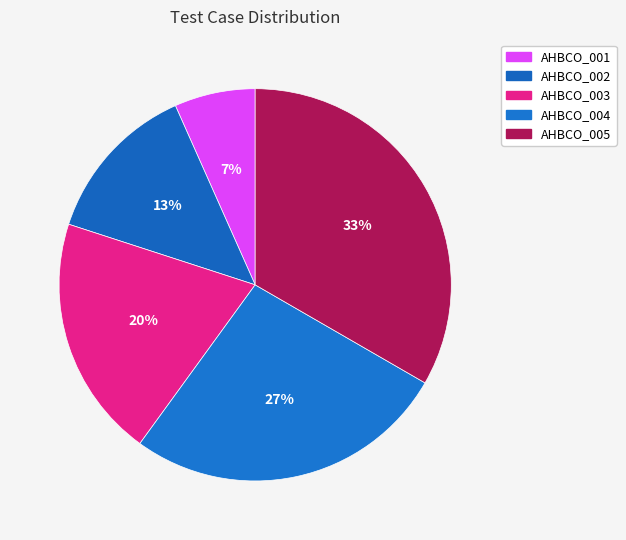

Does any single category account for the majority?

No